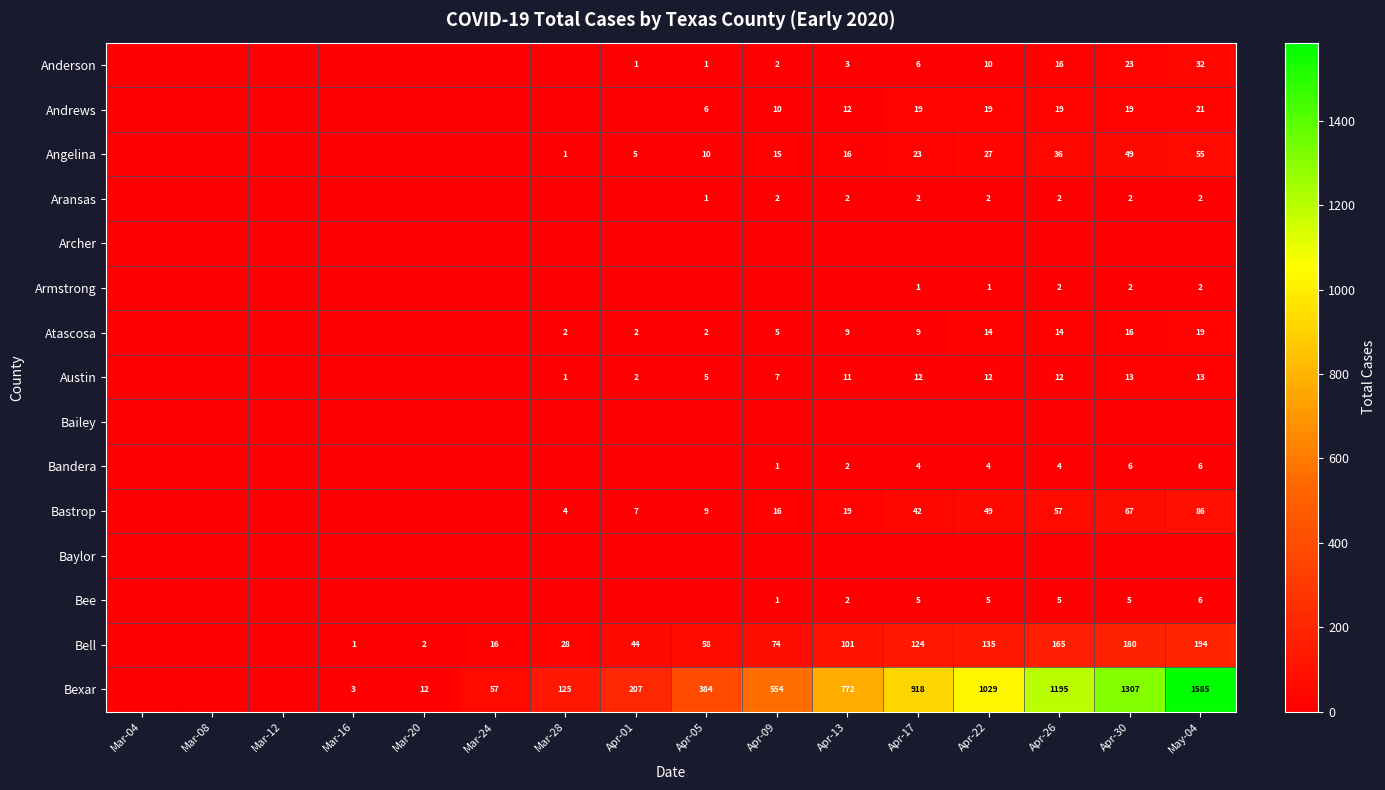

The value of Austin at Apr-30 is 13. True or false?

True